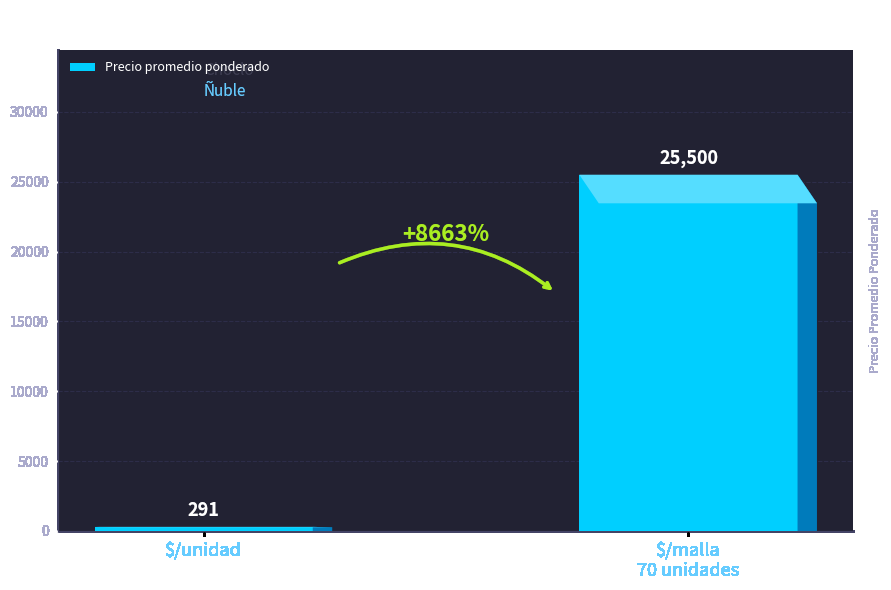

Count the number of categories in the chart.

2